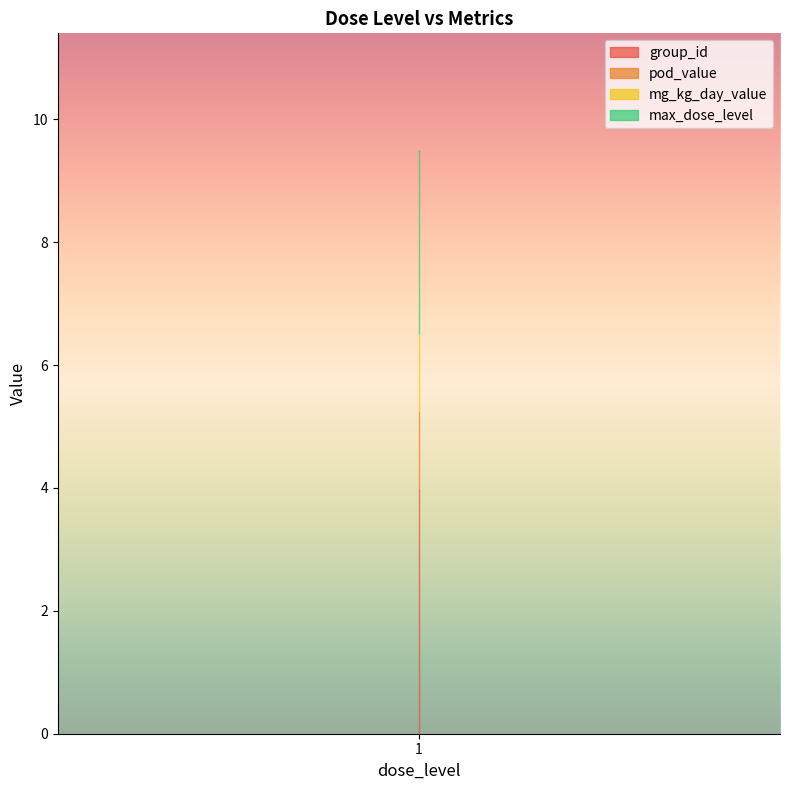

Which series changed the most between 1 and 1?

group_id